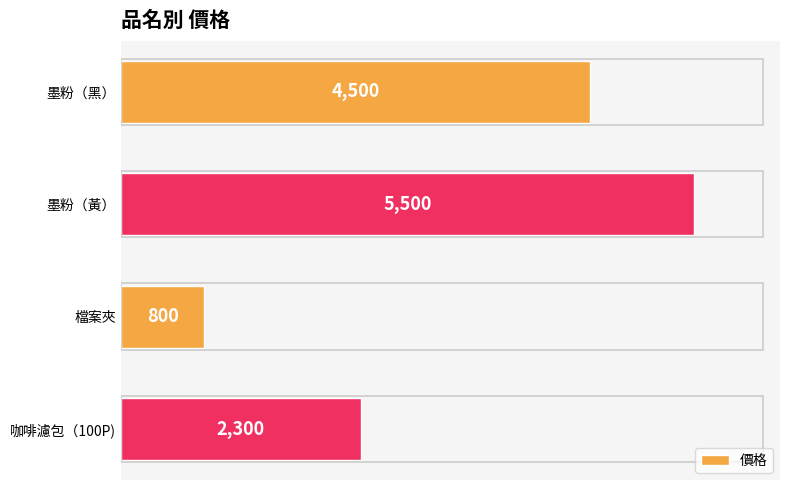

Between 檔案夾 and 墨粉（黑）, which is larger?

墨粉（黑）